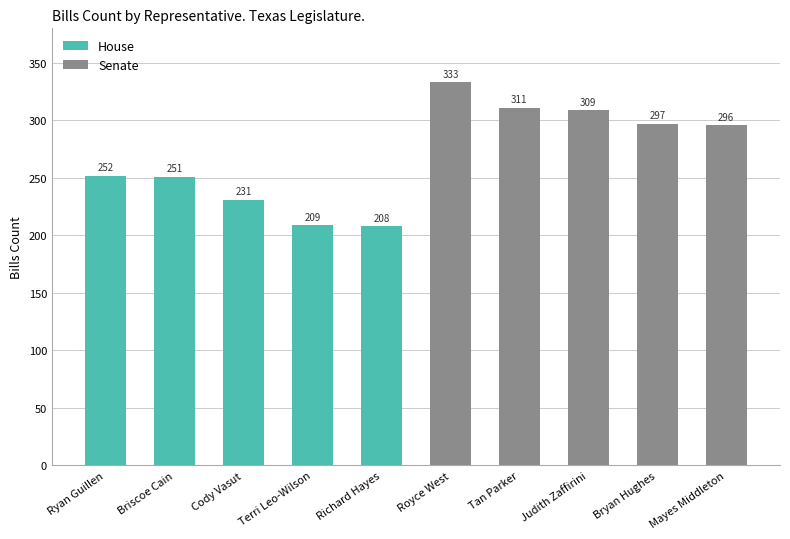

Reading left to right, transcribe all the data shown in this chart.

252	251	231	209	208	333	311	309	297	296